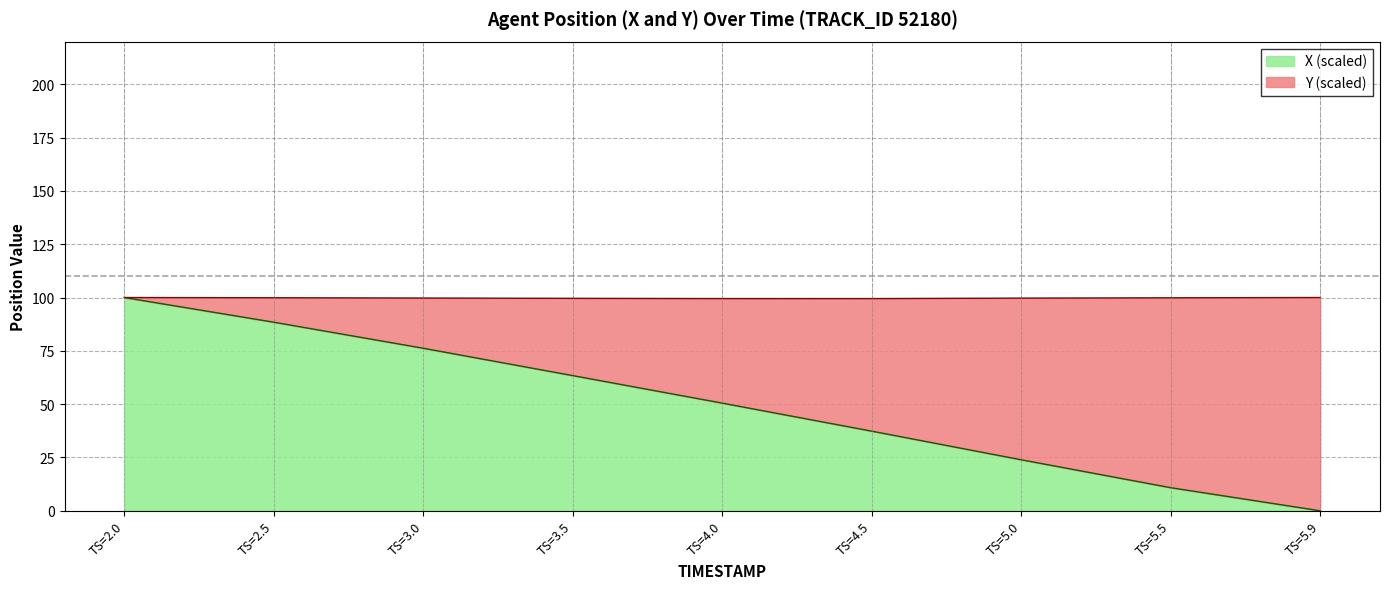

Rank the categories by X (scaled) value from highest to lowest.

TS=2.0, TS=2.5, TS=3.0, TS=3.5, TS=4.0, TS=4.5, TS=5.0, TS=5.5, TS=5.9